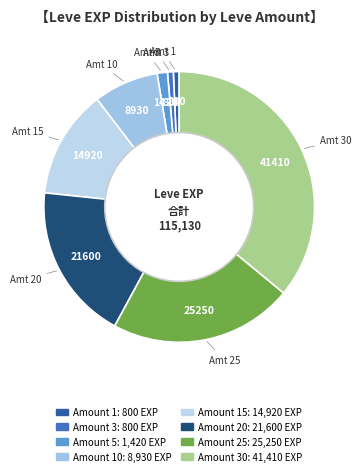

Rank the categories by value from highest to lowest.

30, 25, 20, 15, 10, 5, 1, 3